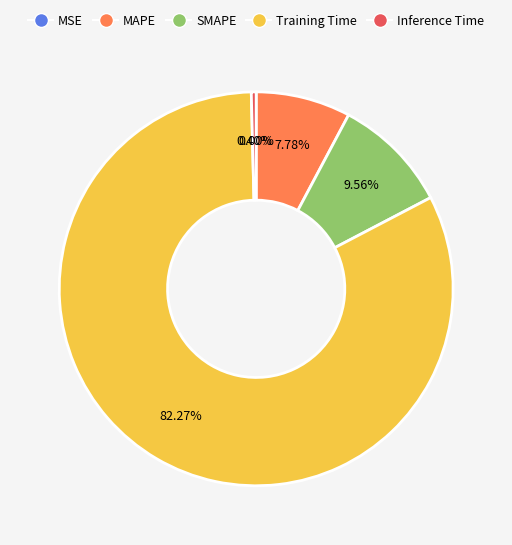

Which slice is the largest?

Training Time